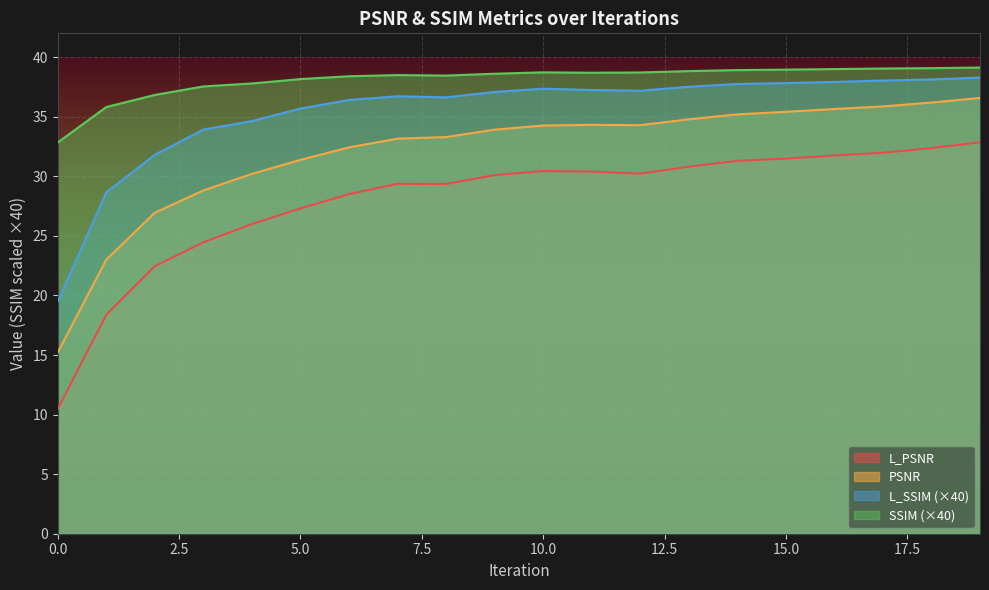

What is the difference between the highest and lowest values at 5.0?

10.9